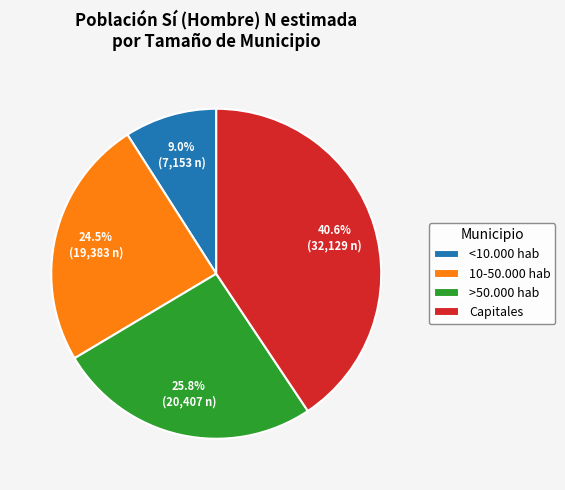

Rank the categories by value from highest to lowest.

Capitales, >50.000 hab, 10-50.000 hab, <10.000 hab